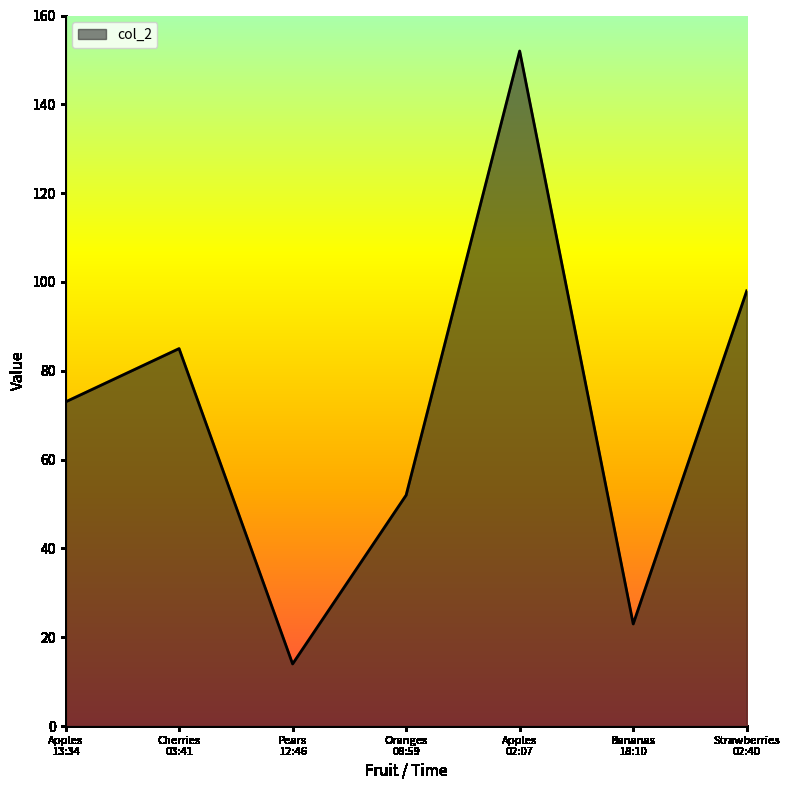

Where is the data nearest to the value 83?

Cherries
03:41